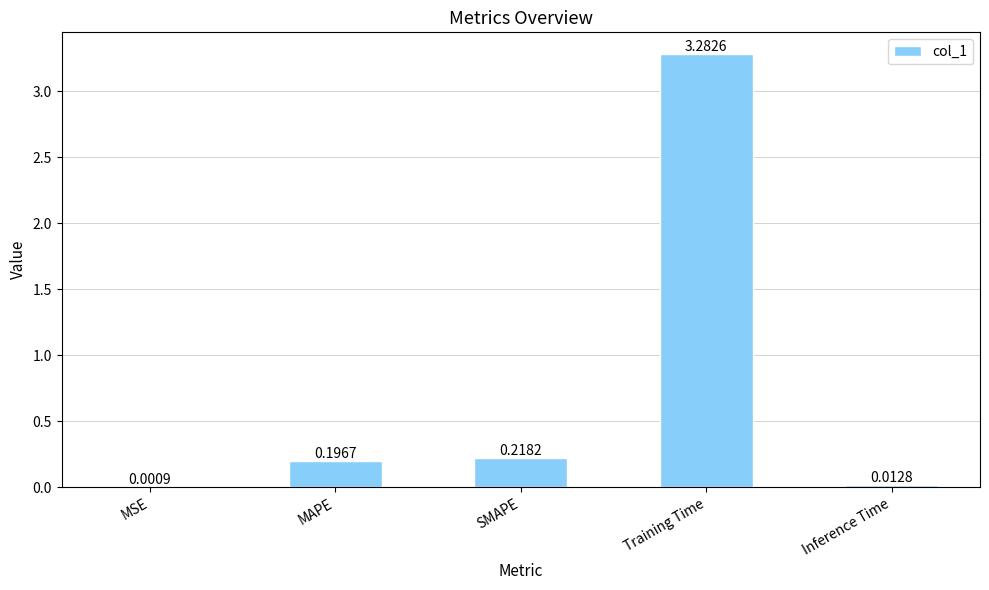

At which category does the chart reach its peak across all series?

Training Time